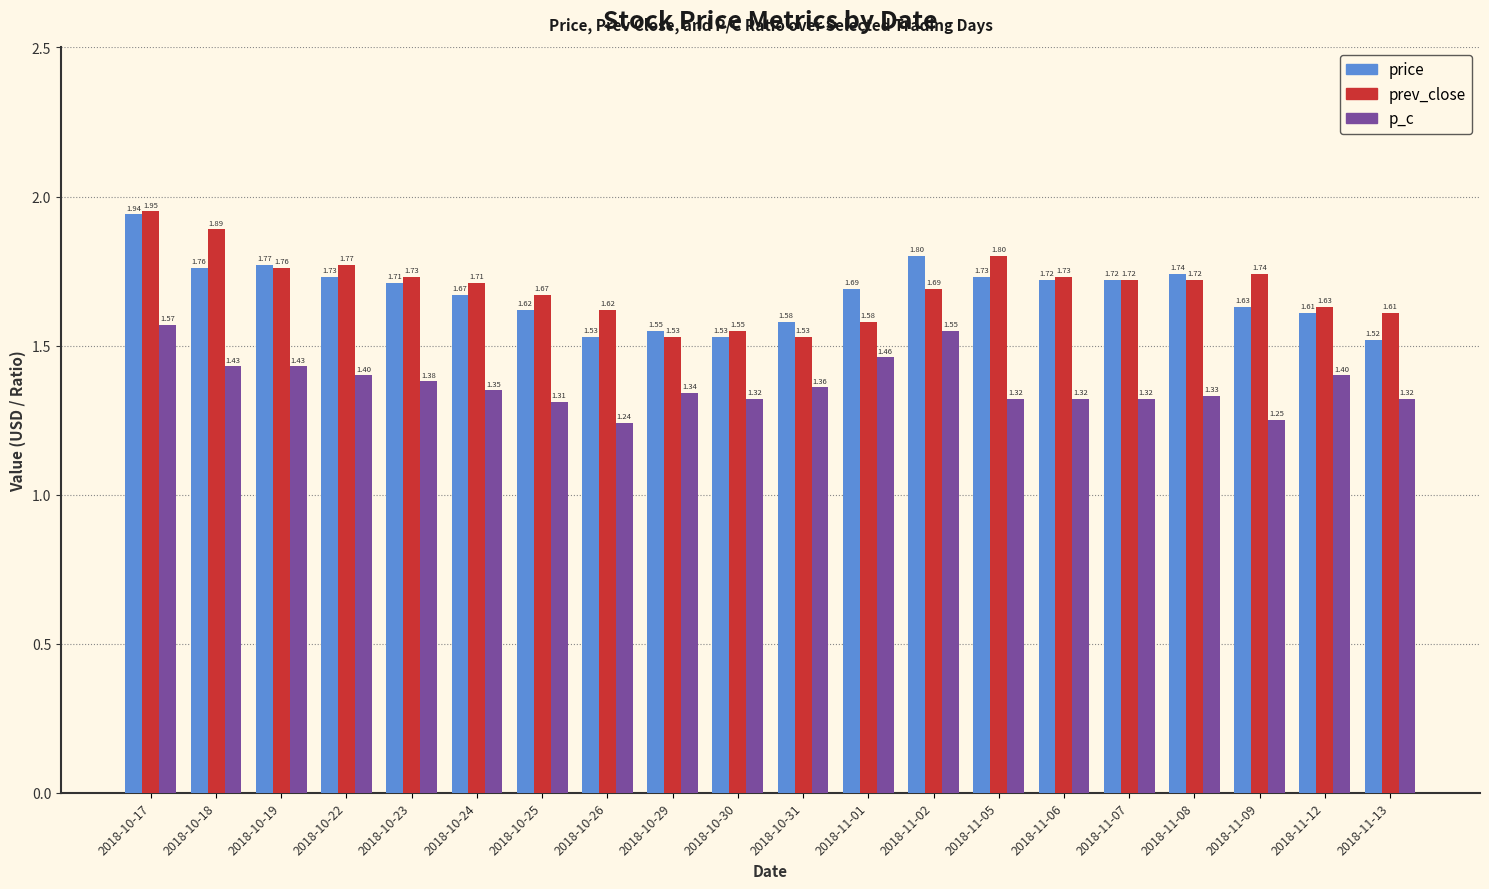

At 2018-11-12, list the series in order from largest to smallest.

prev_close, price, p_c